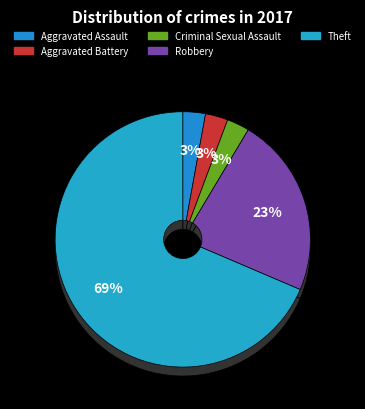

To the nearest percent, what is the average slice percentage?

20%